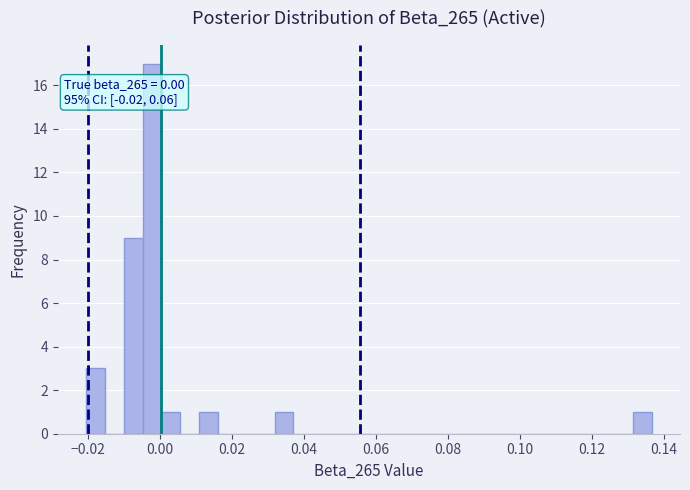

Read against the x-axis, roughly where is the centre of the tallest bar?

-0.002